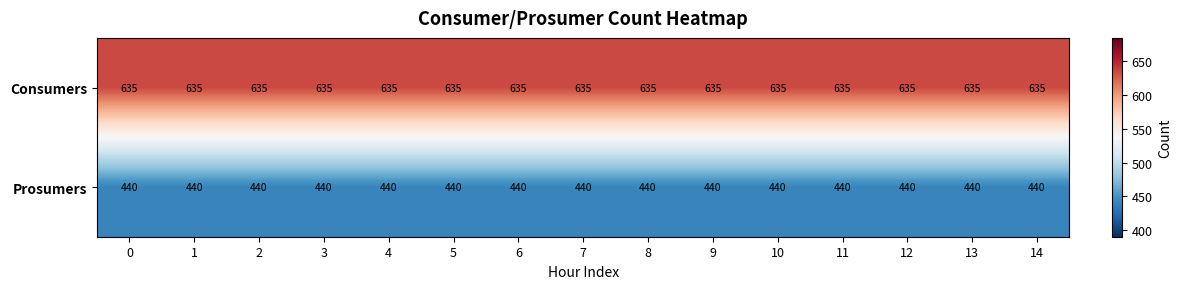

Rank the series by their average value, from highest to lowest.

Consumers, Prosumers